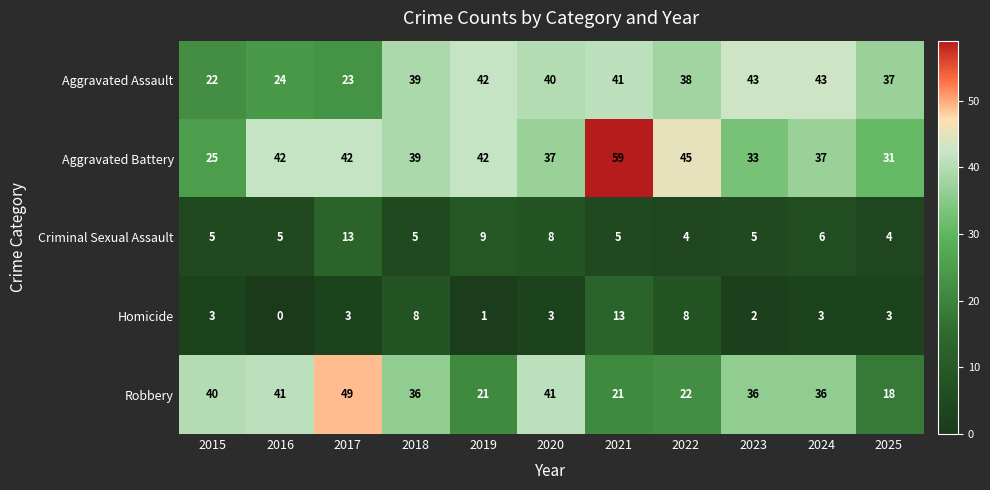

Which series changed the most between 2022 and 2023?

Robbery